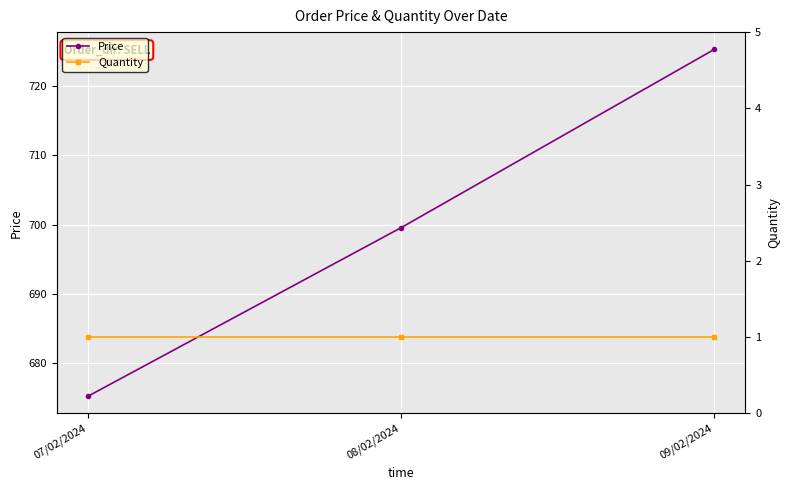

Is the value of Price at 07/02/2024 greater than the value of Quantity at 08/02/2024?

Yes